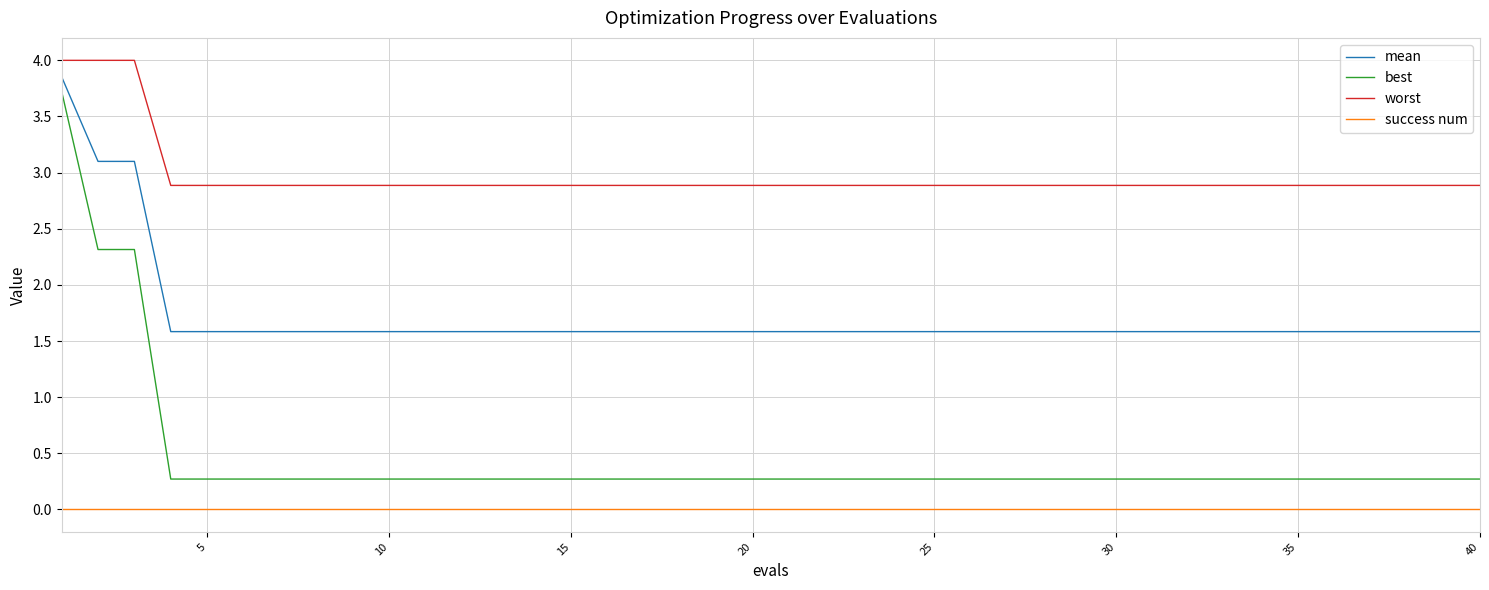

What is the highest value of the best series?

3.7